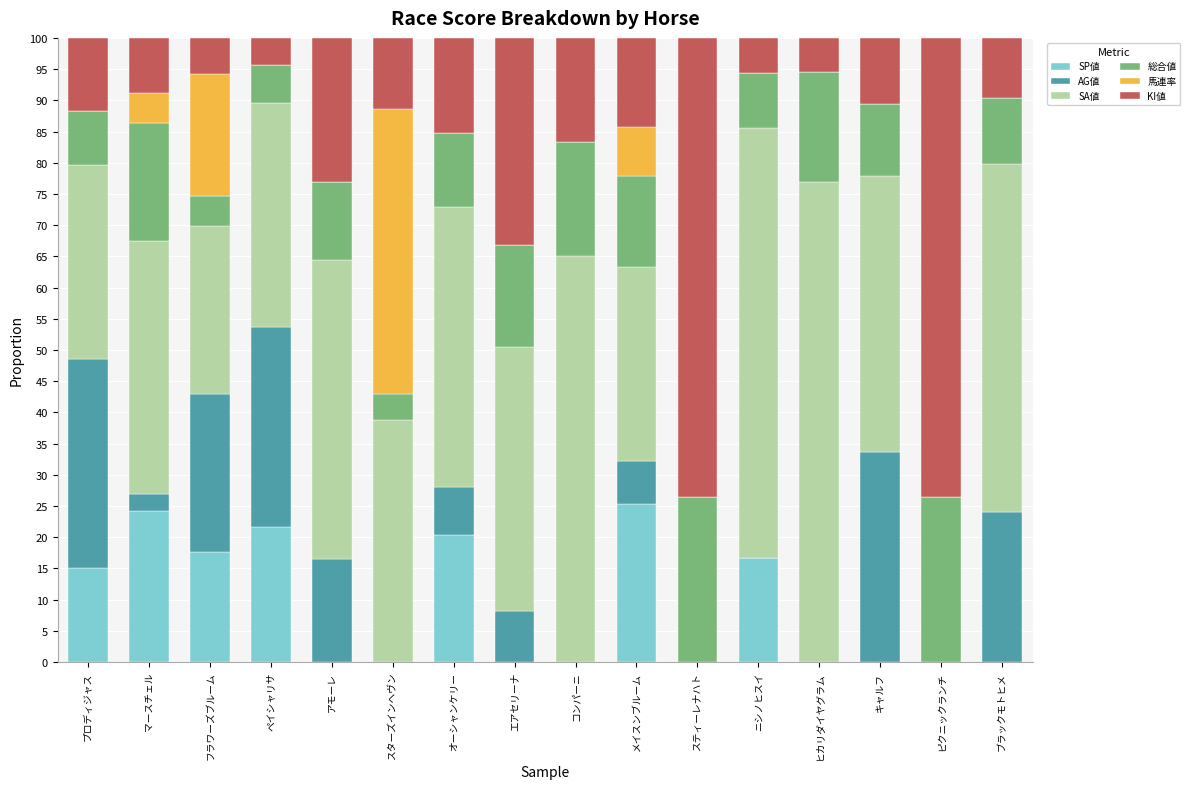

What is the highest value of the SP値 series?

25.3